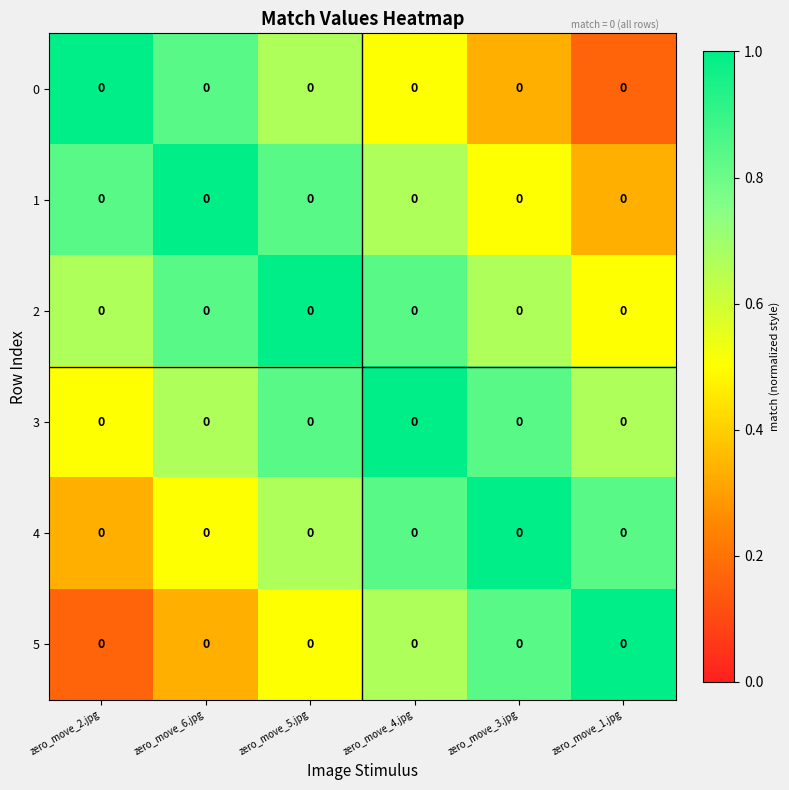

What is the total value across all series at zero_move_5.jpg?

4.5